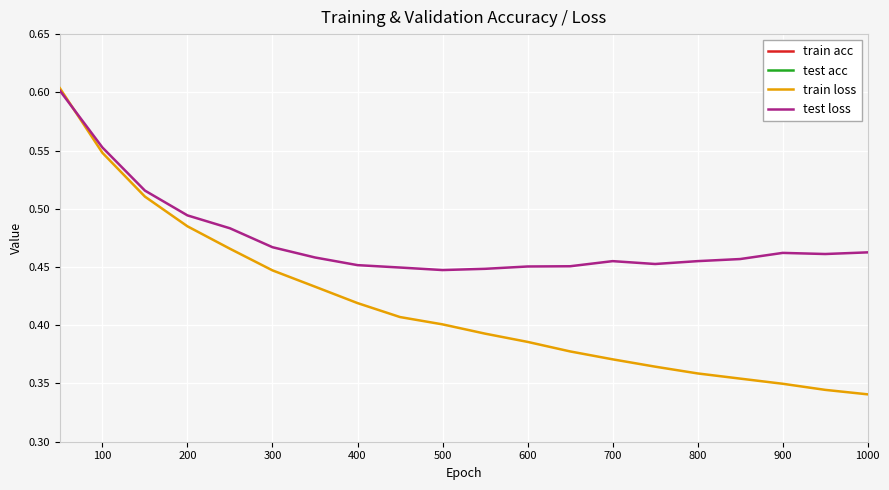

Is it true that test loss equals 0.3 at 600?

False